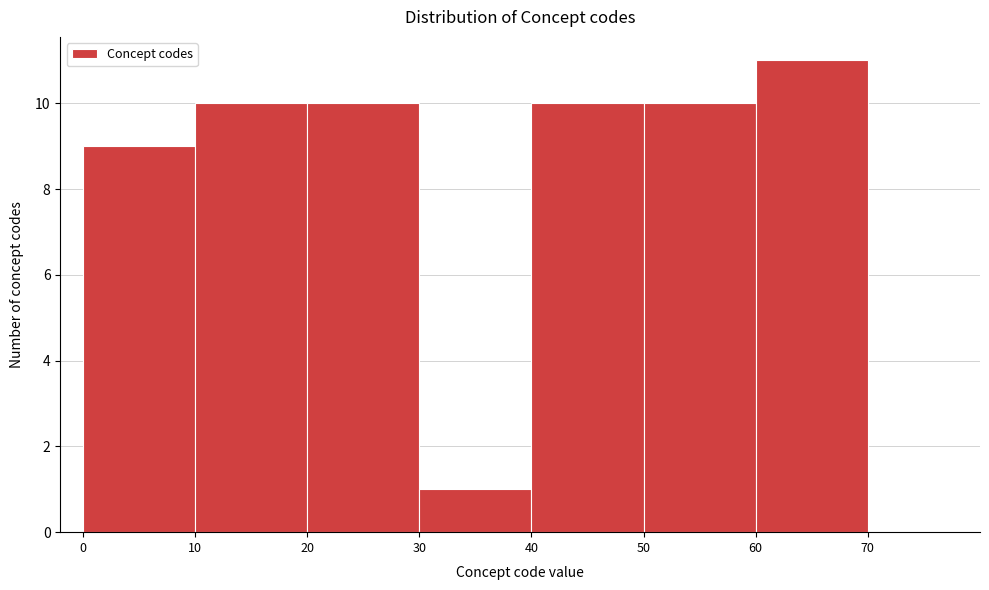

Reading left to right, list every bar in this chart as the range it spans on the x-axis followed by its height. The values are not printed on the chart, so give them approximately, as read against the axis.

0 to 10: 9
10 to 20: 10
20 to 30: 10
30 to 40: 1
40 to 50: 10
50 to 60: 10
60 to 70: 11